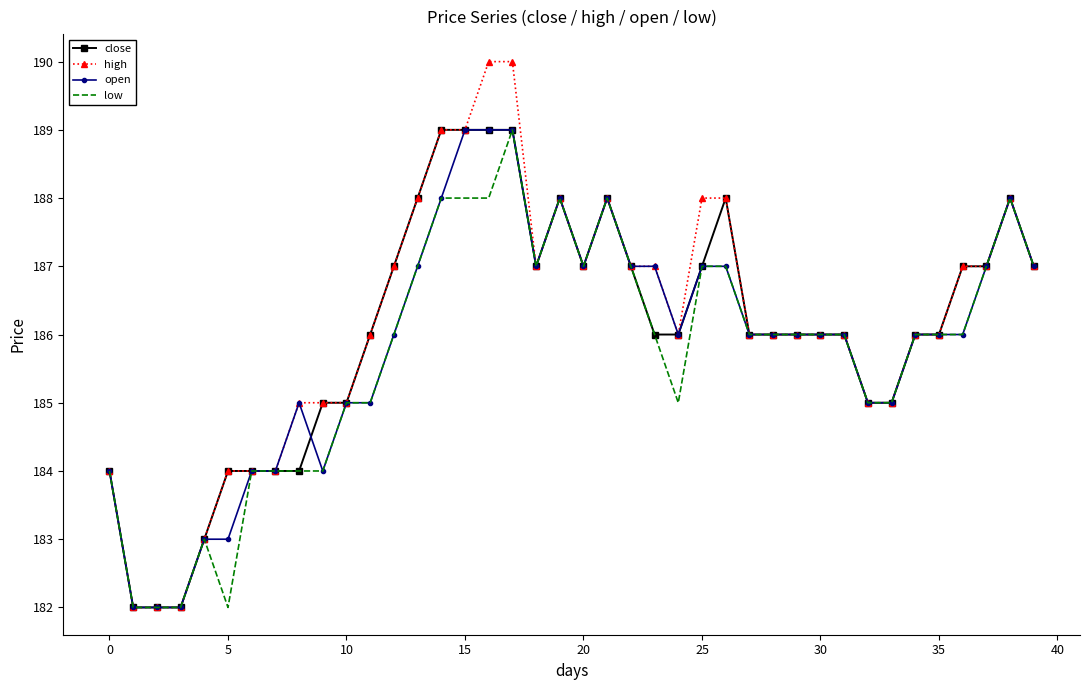

What is the maximum value for high?

190